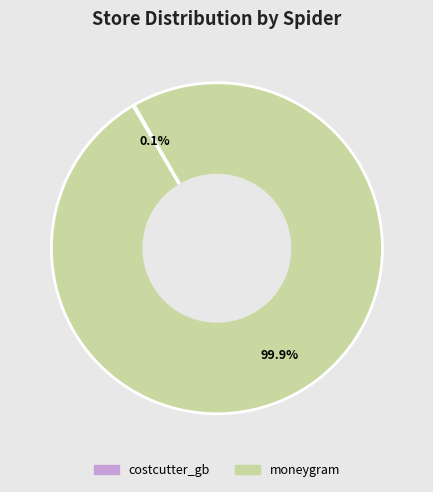

Which slice is the largest?

moneygram